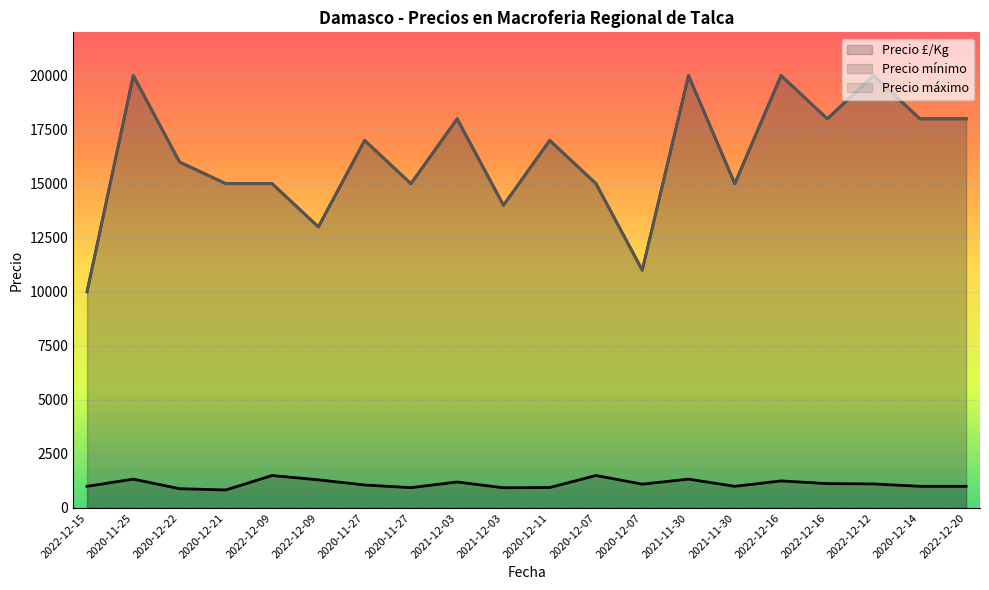

True or false: Precio £/Kg has more than 1 interior local peaks.

True